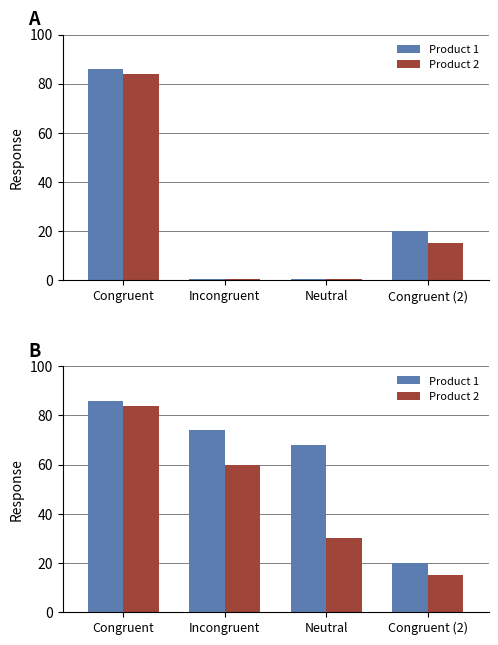

Count the Product 2 values in the range 30 to 84.

3